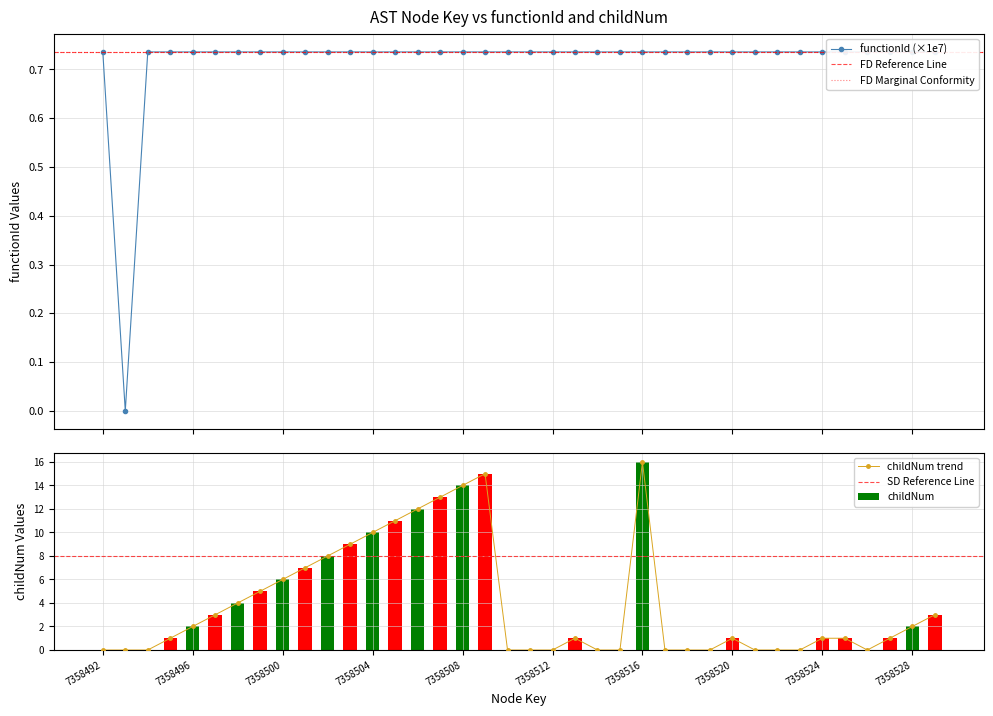

What is the value of the functionId bar at the 32nd from the left?

0.7